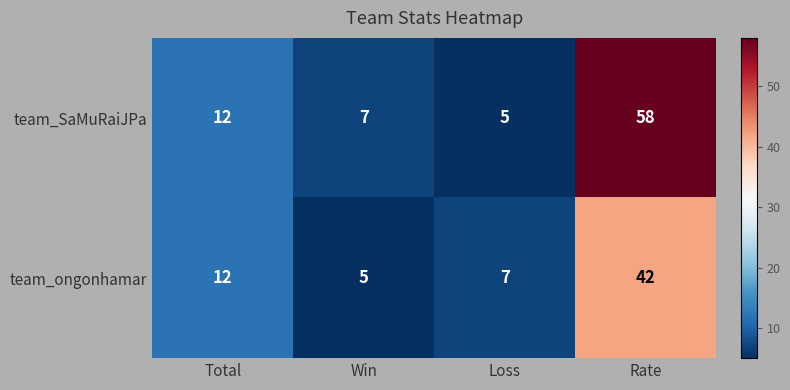

Reading right to left, transcribe all the data shown in this chart.

team_SaMuRaiJPa: 58	5	7	12
team_ongonhamar: 42	7	5	12